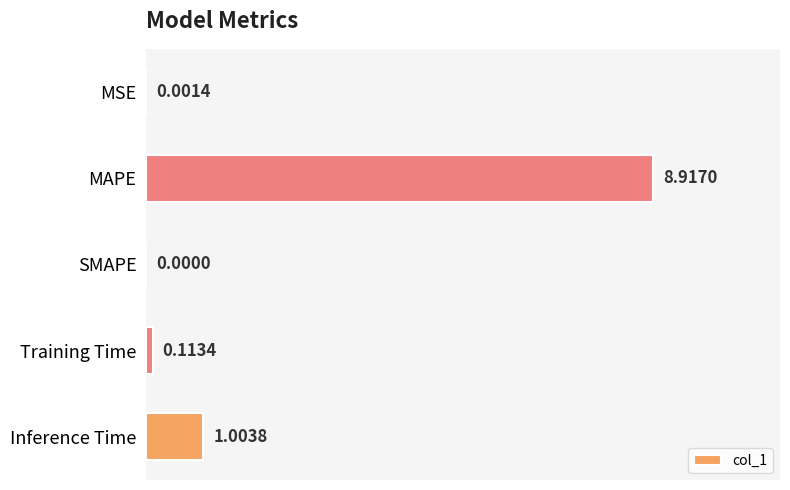

Are the bars grouped side by side (vs. stacked)?

No